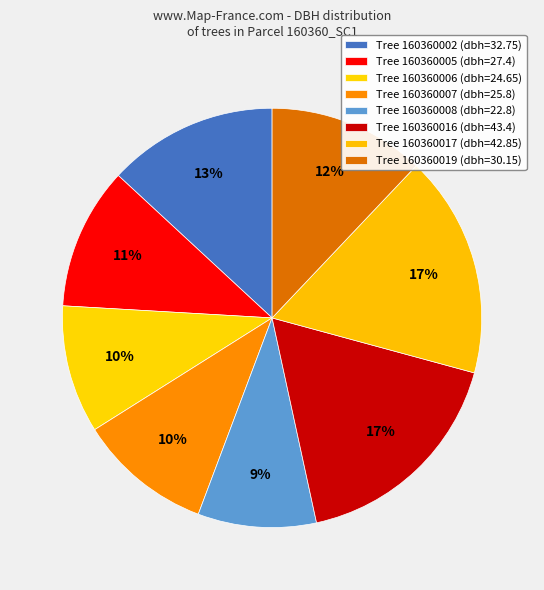

How many segments does this pie chart have?

8